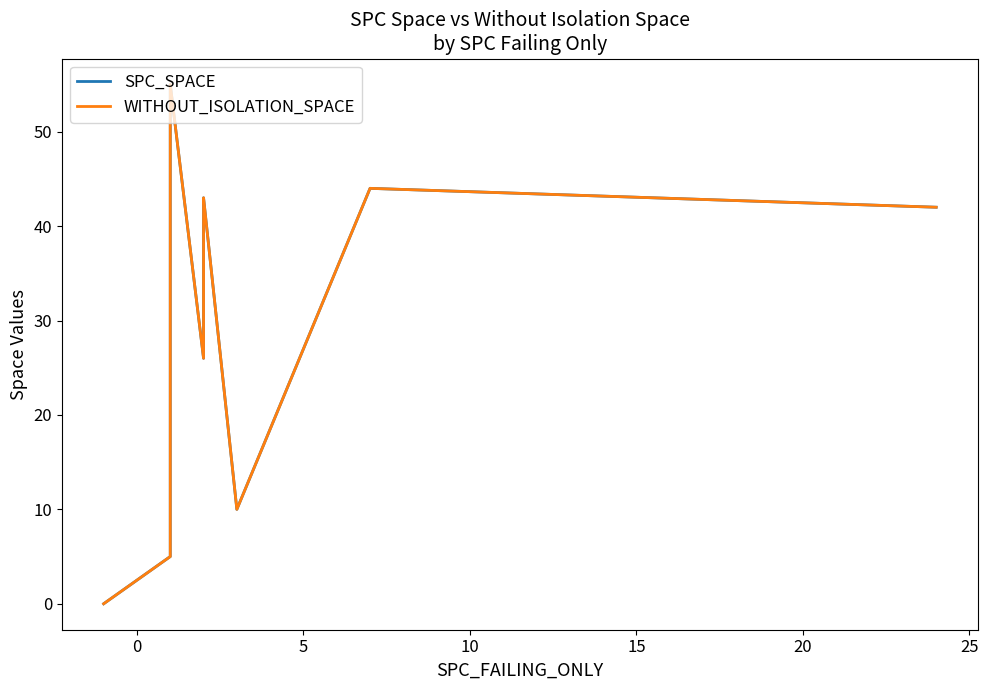

Reading right to left, extract all data points from this chart.

SPC_SPACE: 42	44	10	10	43	42	42	40	35	26	55	54	49	42	41	40	35	34	5	0
WITHOUT_ISOLATION_SPACE: 42	44	10	10	43	42	42	40	35	26	55	54	49	42	41	40	35	34	5	0